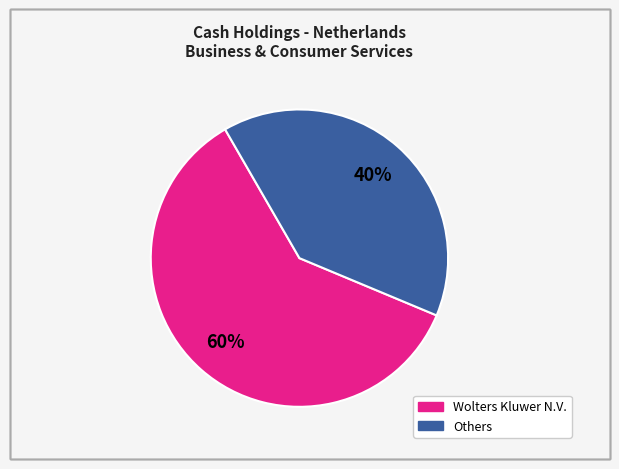

Is there any slice that represents more than half of the pie?

Yes